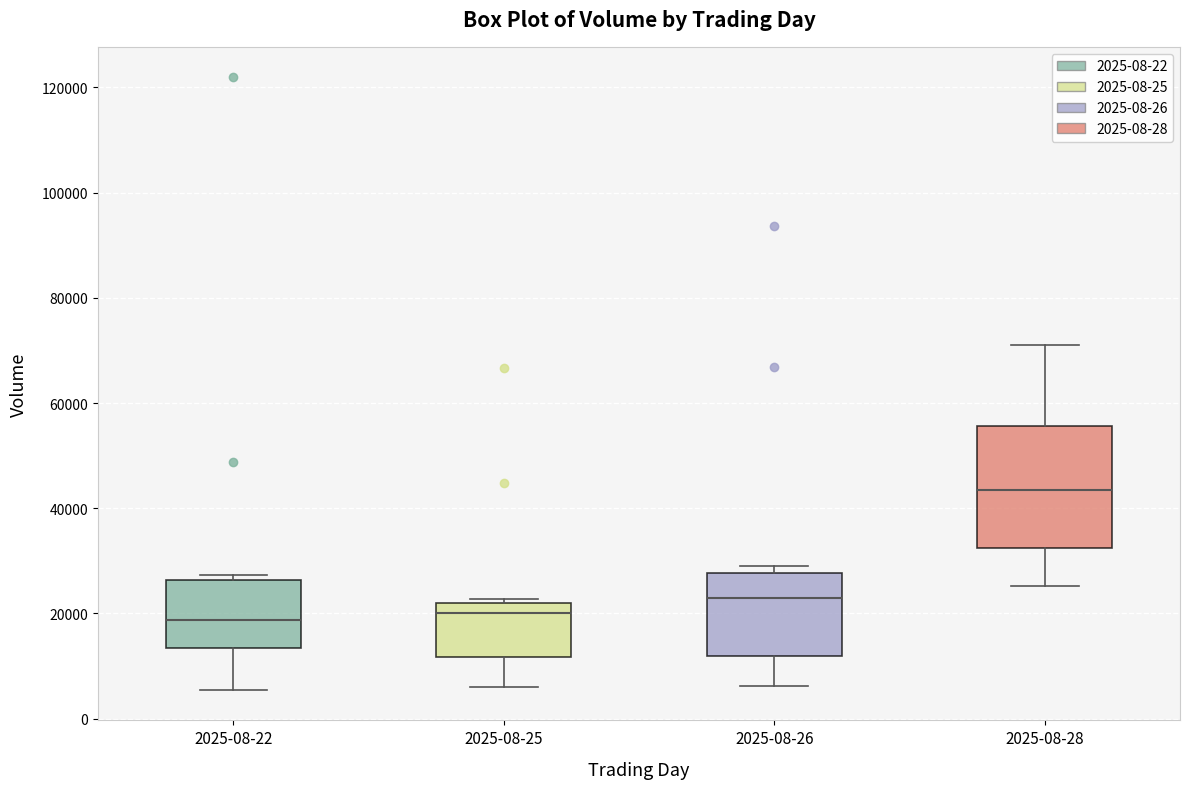

Reading left to right, read every box against the y-axis: the position of its median line, the range the box covers, and the ends of its whiskers. The values are not printed on the chart, so give them approximately, as read against the axis.

2025-08-22: median 18000, box 14000 to 26000, whiskers 6000 to 28000
2025-08-25: median 20000, box 12000 to 22000, whiskers 6000 to 22000 (just above the box's upper edge)
2025-08-26: median 22000, box 12000 to 28000, whiskers 6000 to 28000 (just above the box's upper edge)
2025-08-28: median 44000, box 32000 to 56000, whiskers 26000 to 72000